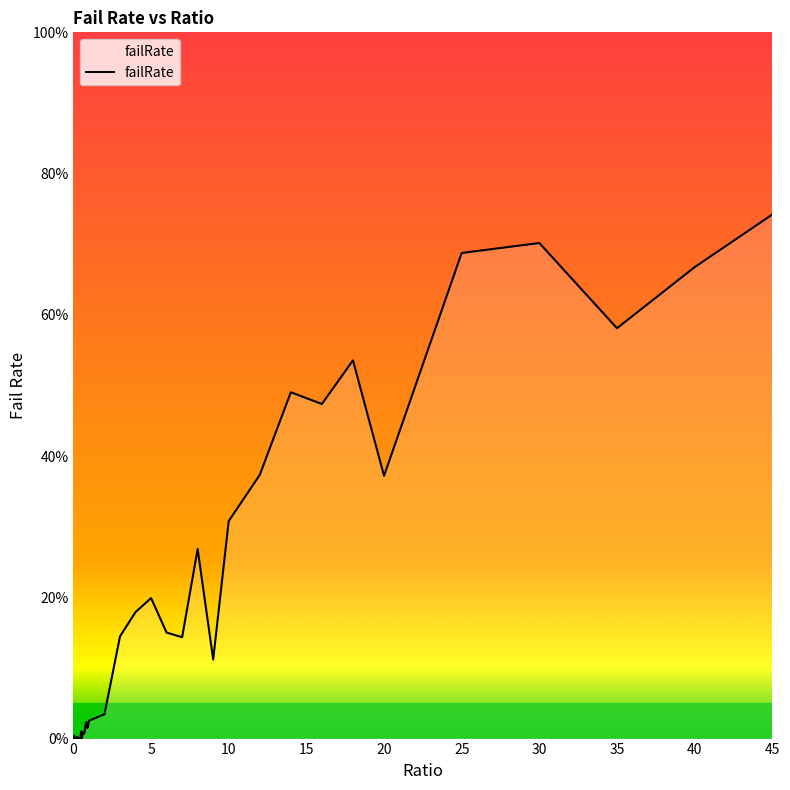

Is this an area chart (filled region under the line)?

Yes